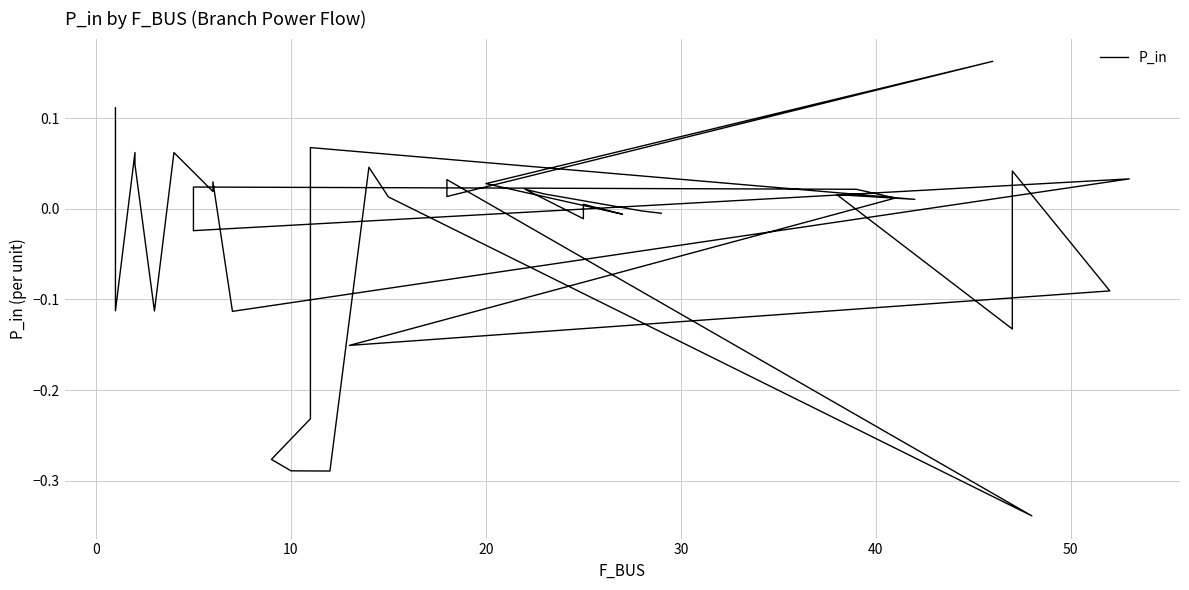

Reading right to left, extract all data points from this chart.

-0.0	-0.0	0.0	0.0	-0.0	0.0	-0.0	0.0	0.2	0.0	0.0	-0.3	0.0	0.0	-0.3	-0.3	-0.3	-0.2	0.0	0.1	0.0	0.0	-0.1	0.0	-0.1	-0.2	0.0	0.0	0.0	-0.0	0.0	-0.1	0.0	0.0	0.1	-0.1	0.0	0.1	-0.1	0.1